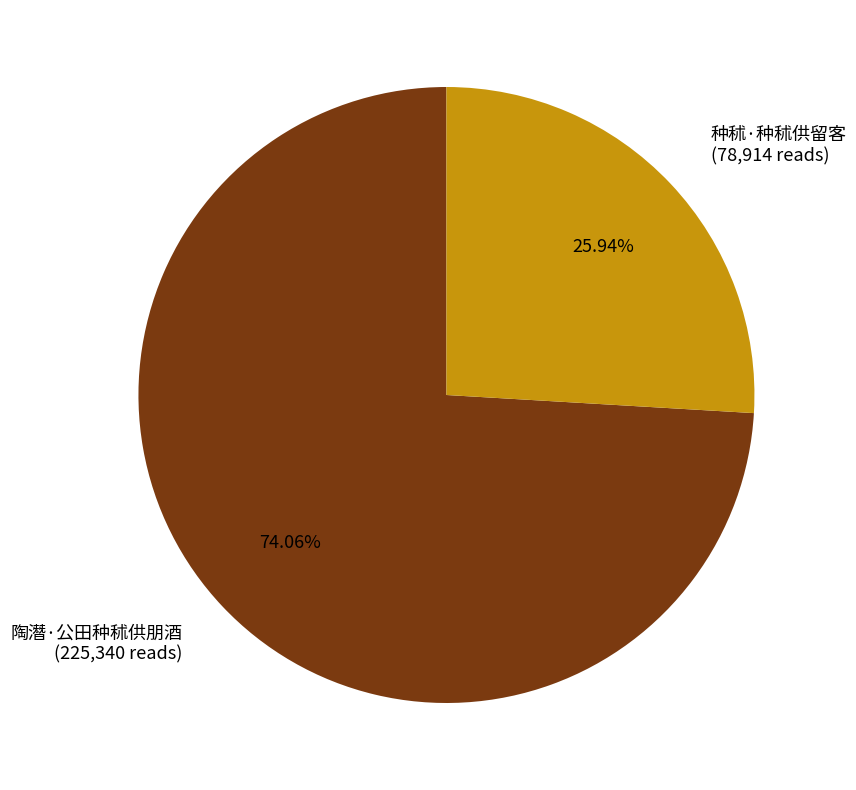

How many slices are in this pie chart?

2